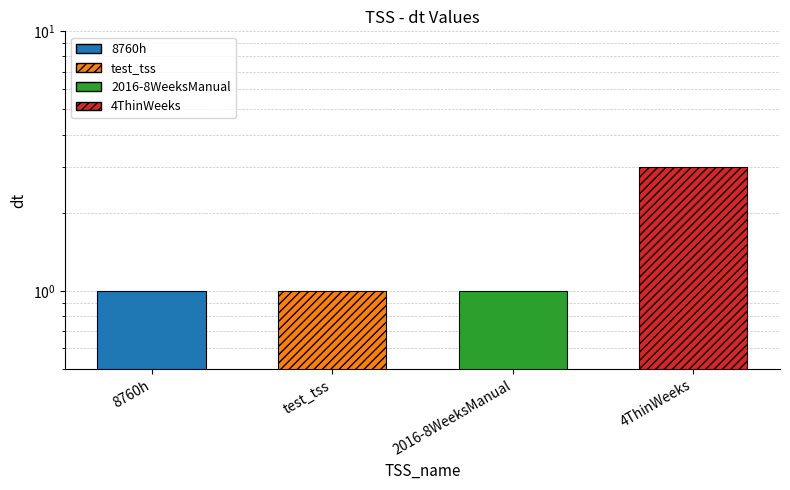

What is the label of the 2nd bar from the right?

2016-8WeeksManual